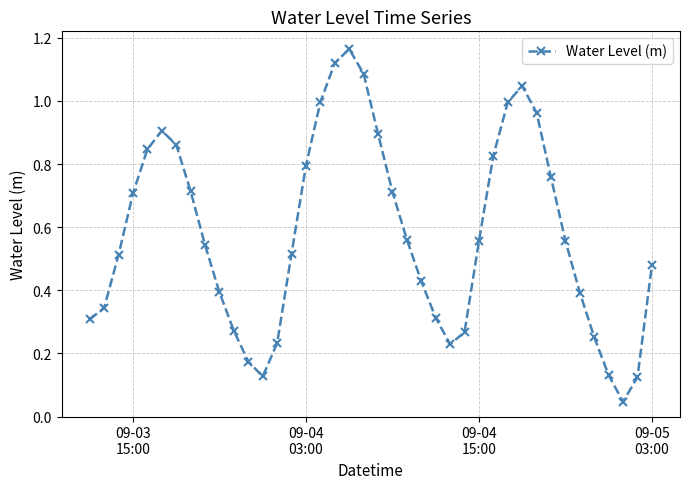

How many interior local valleys (lower than both neighbors) does the data have?

3